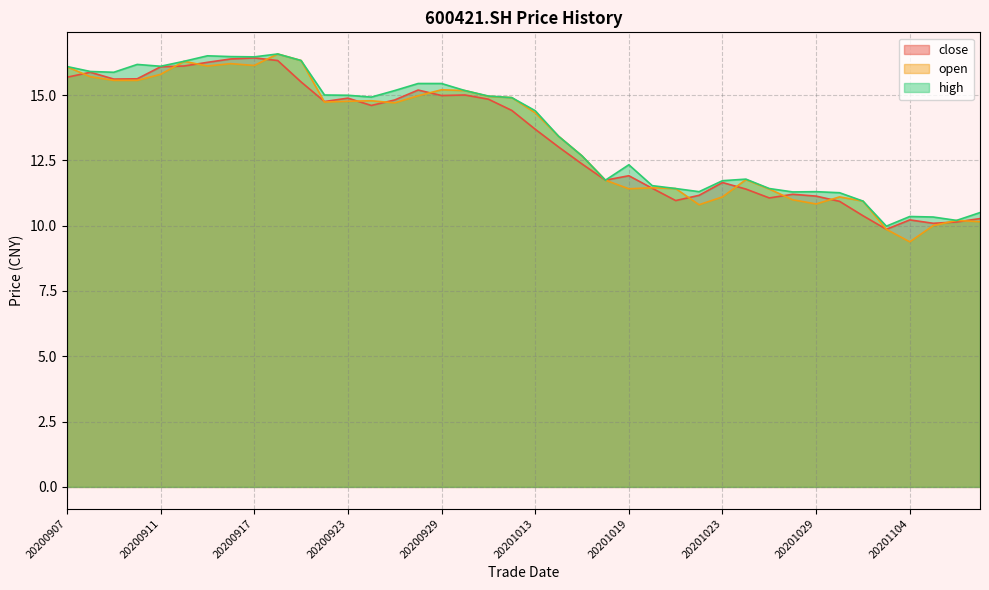

How many data points does each series have?

40